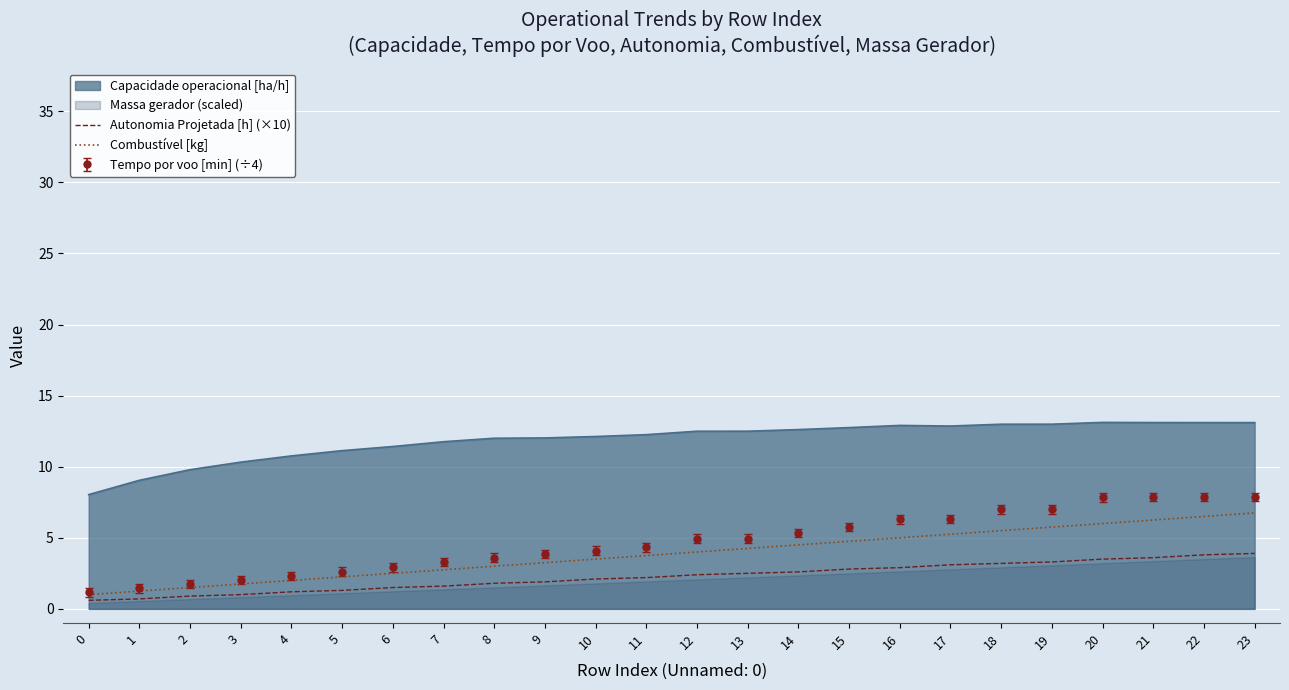

What is the difference between the Combustível [kg] values at 13 and 18?

1.2